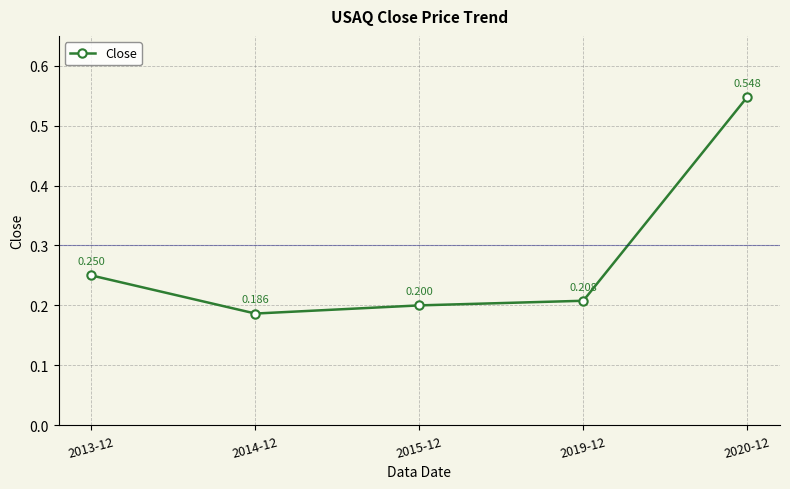

Reading left to right, extract all data points from this chart.

2013-12=0.2	2014-12=0.2	2015-12=0.2	2019-12=0.2	2020-12=0.5